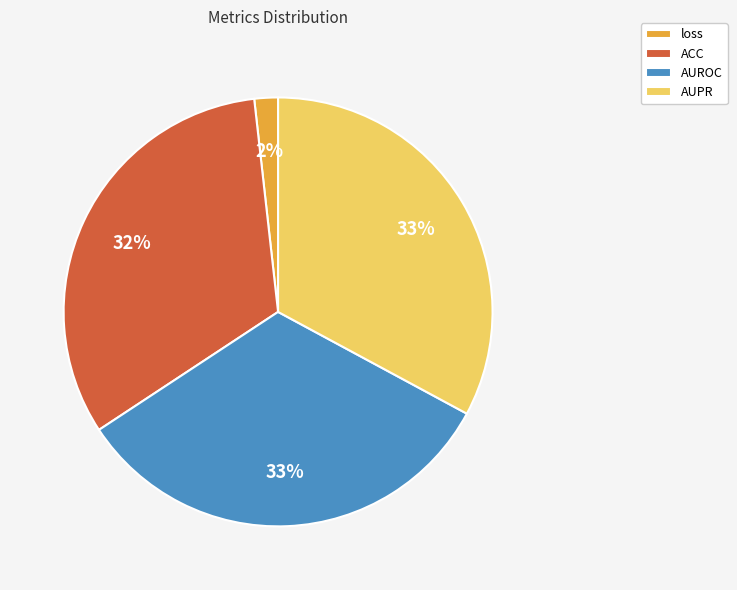

To the nearest percent, what percentage of the pie is loss?

2%